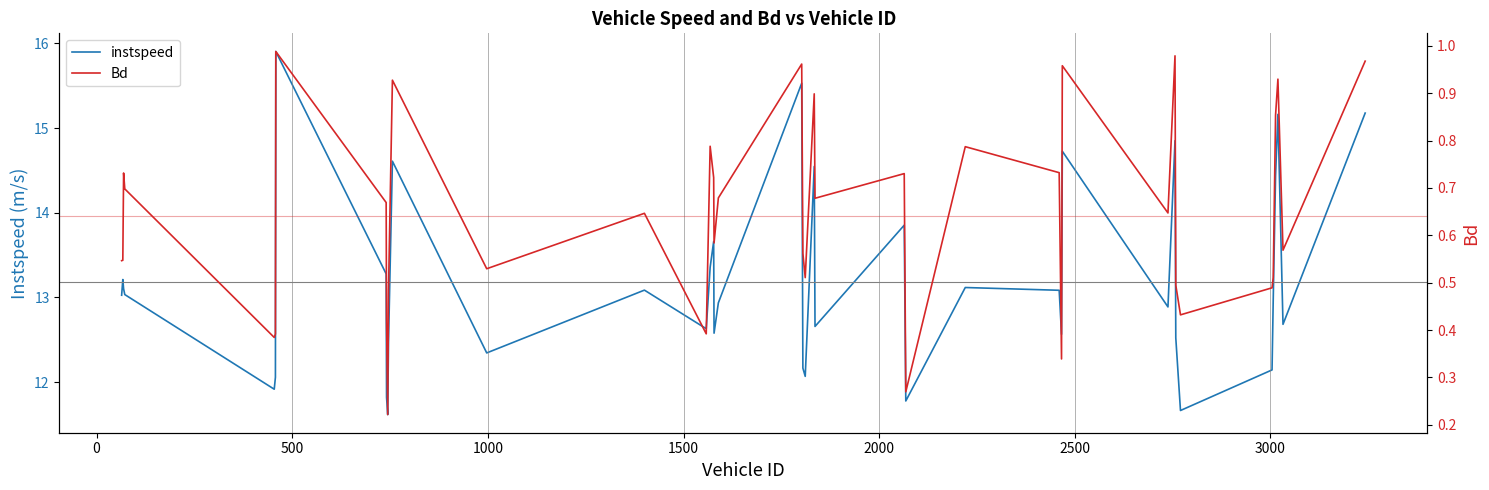

What is the minimum value shown in the chart?

0.2